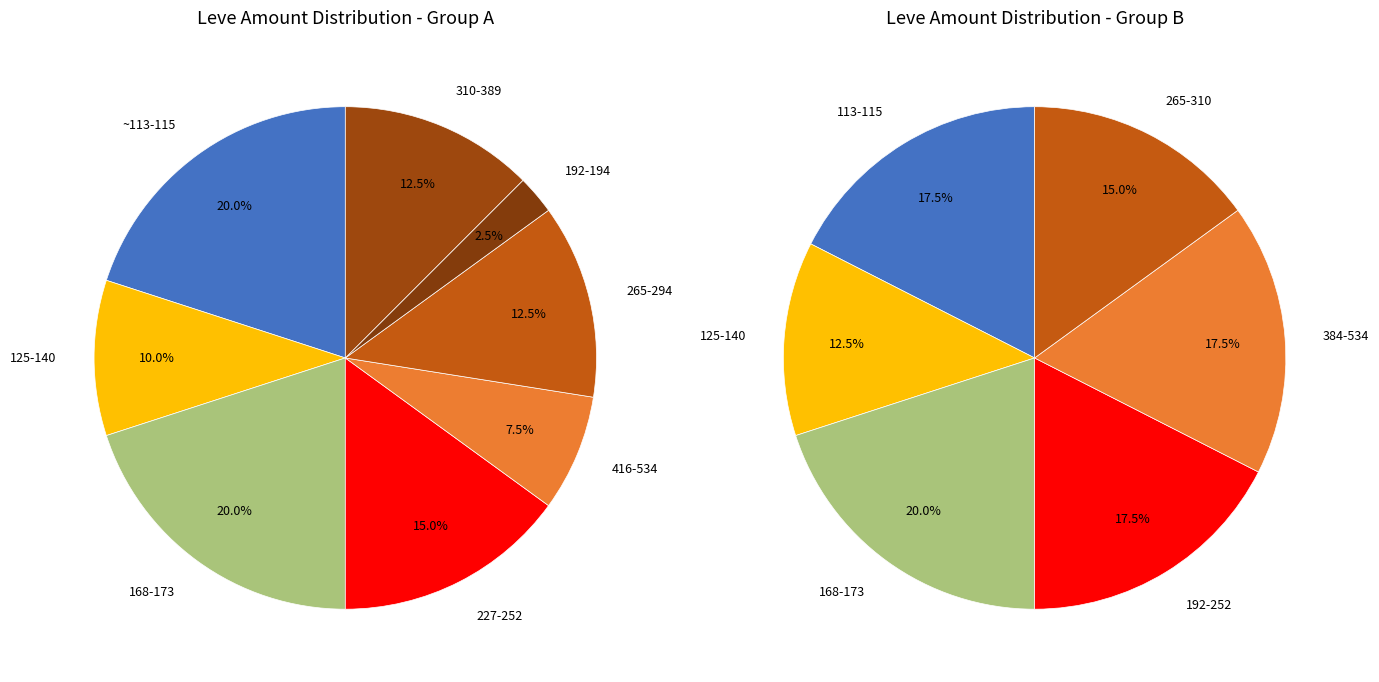

Between 173 and 170, which is larger?

173